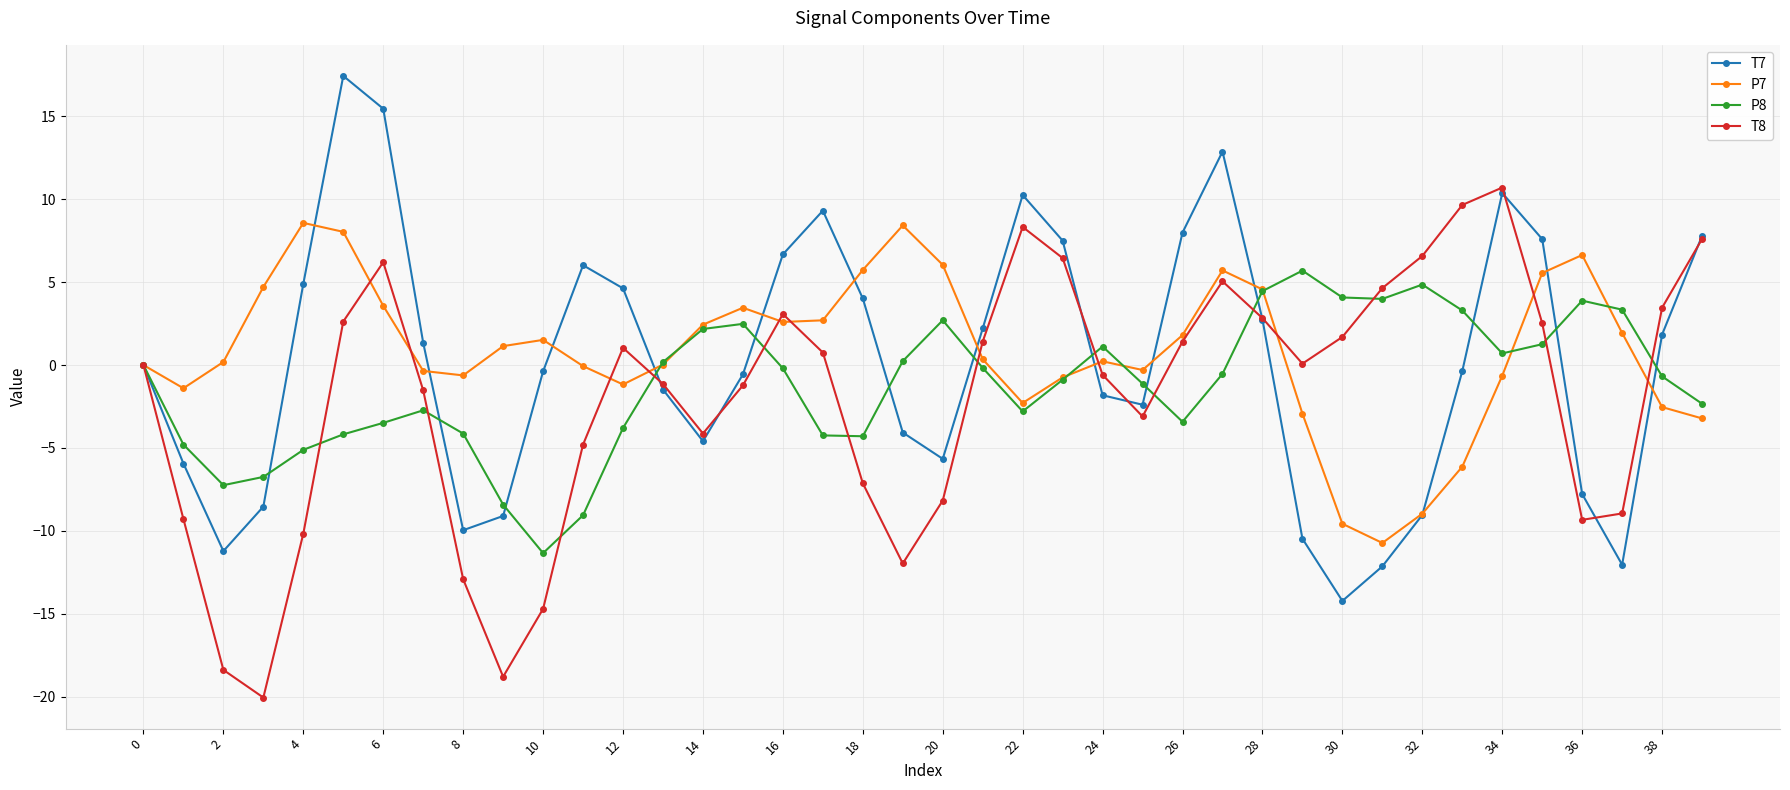

What is the value of the T8 point at the 16th from the left?

-1.2